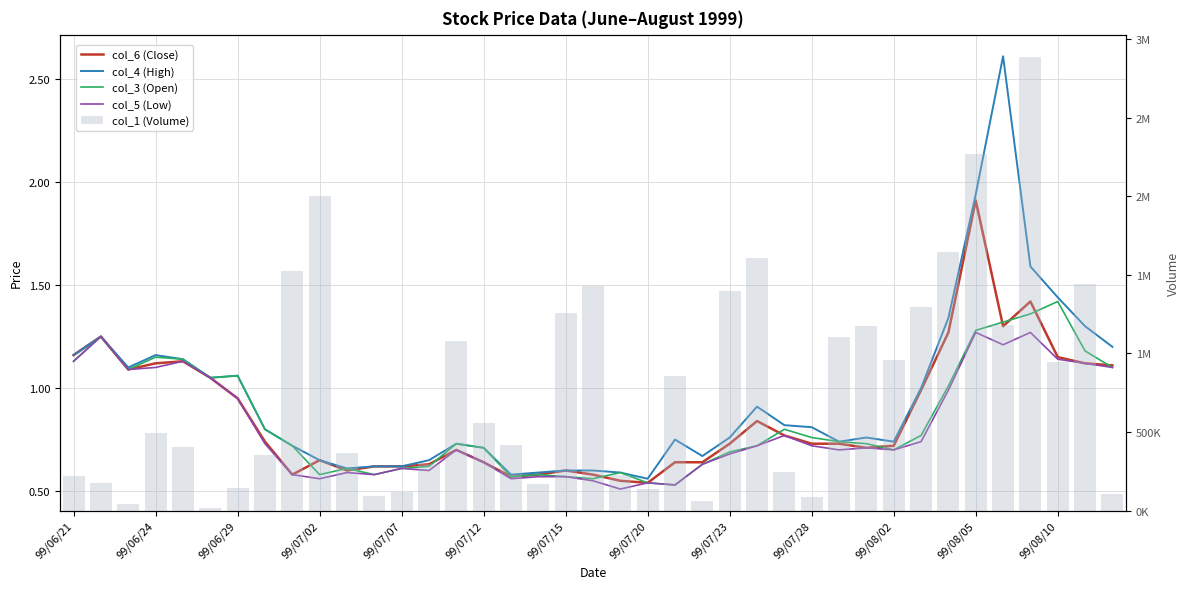

What is the greatest value displayed?

2883000.0